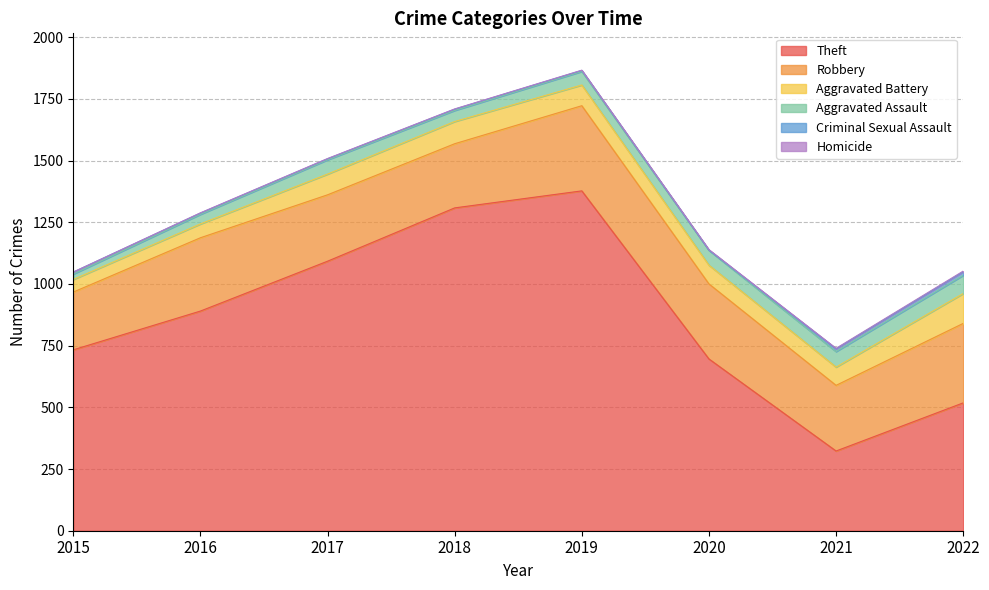

Which series has the largest total across all categories?

Theft